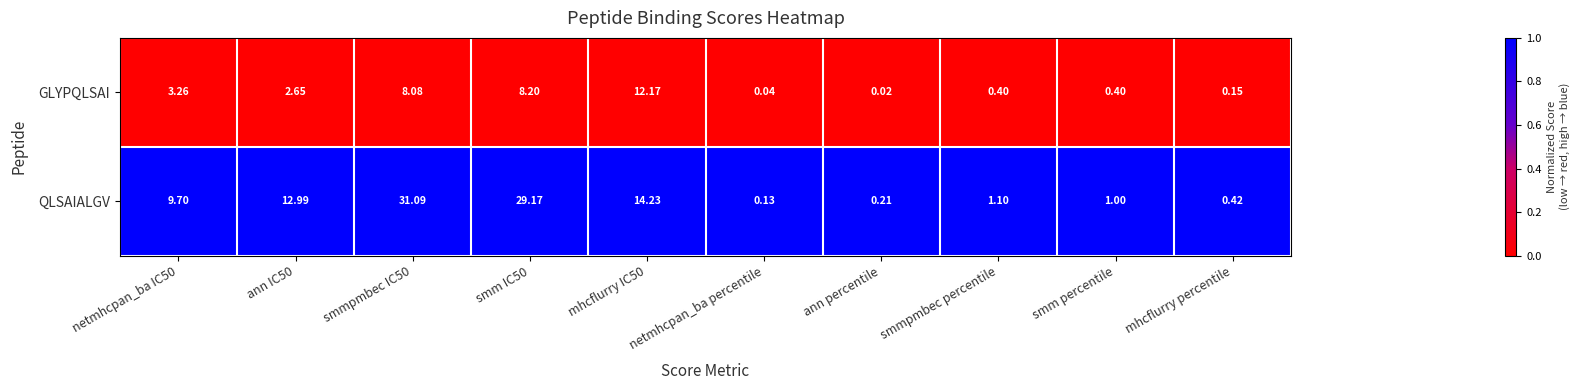

Between netmhcpan_ba percentile and mhcflurry percentile, which series saw the biggest shift?

QLSAIALGV